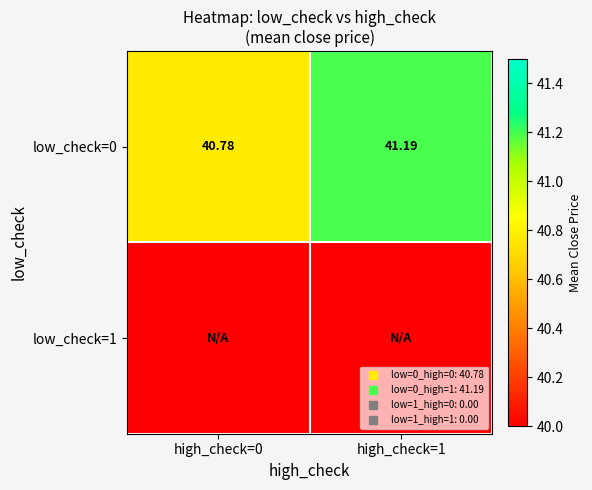

What is the average value of the low_check=0 series?

41.0